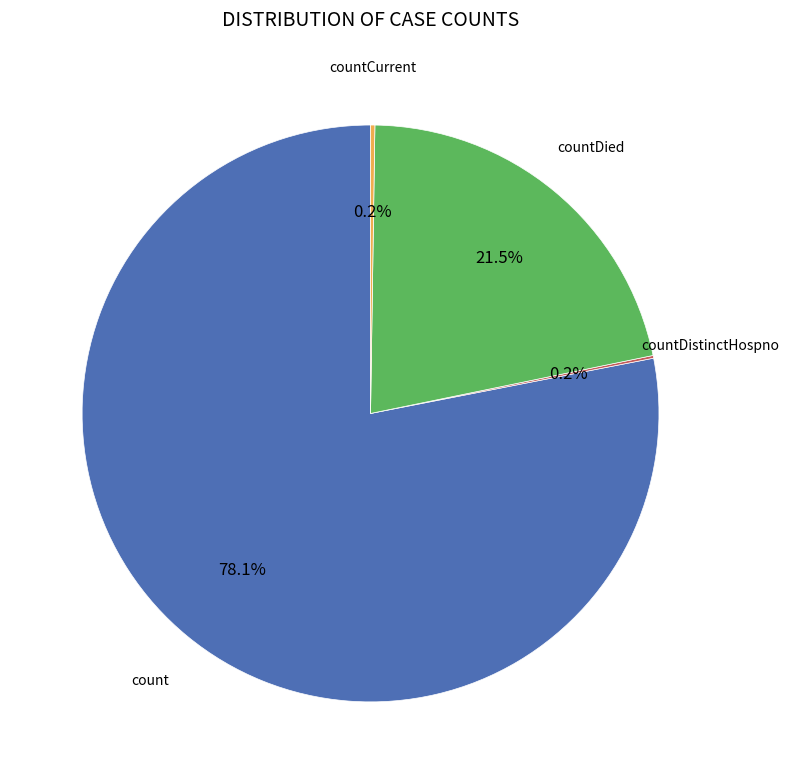

Which category has the biggest portion of the pie?

count